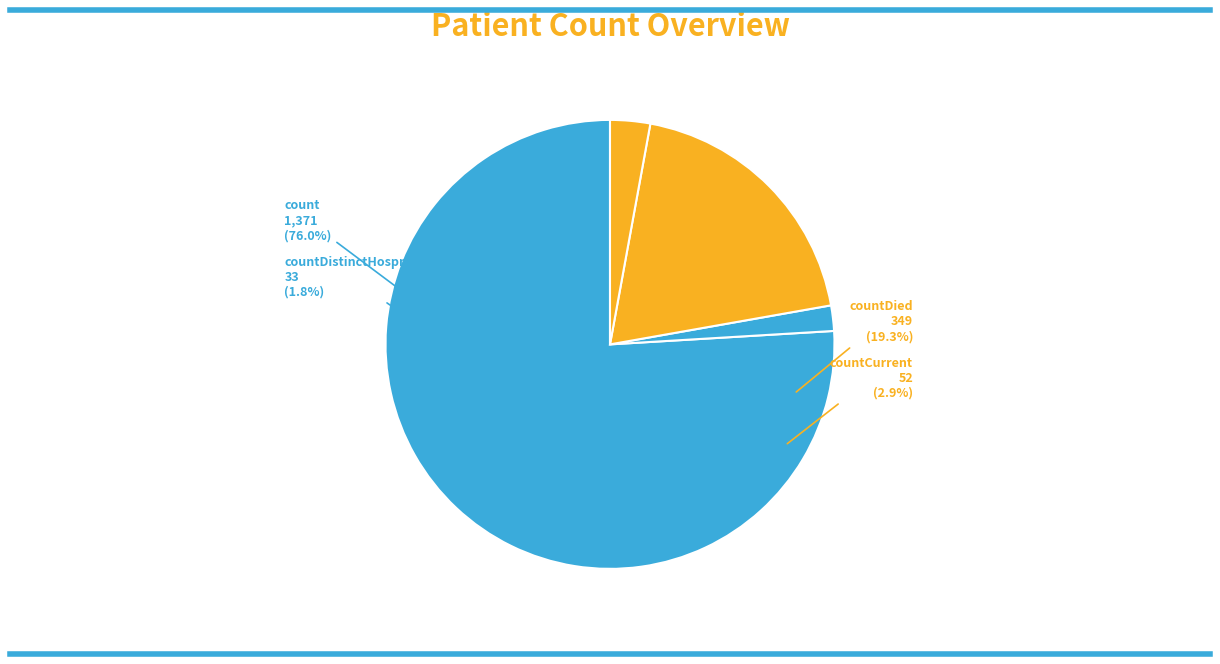

Which slice represents more than half of the pie?

count